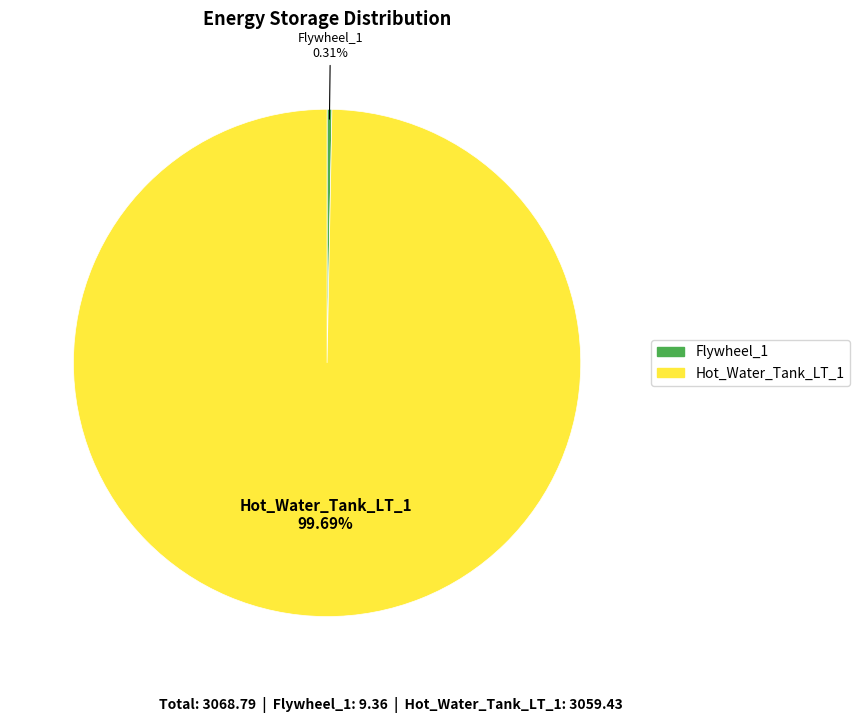

True or false: Hot_Water_Tank_LT_1 accounts for 92% of the total.

False